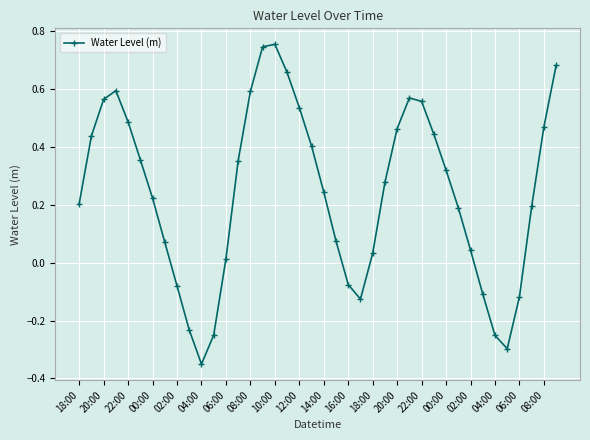

How many values are above zero?

30